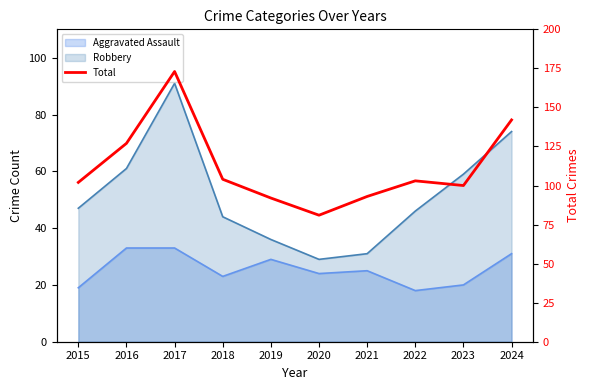

List the labels in order of value, largest first.

2017, 2024, 2016, 2018, 2022, 2015, 2023, 2021, 2019, 2020